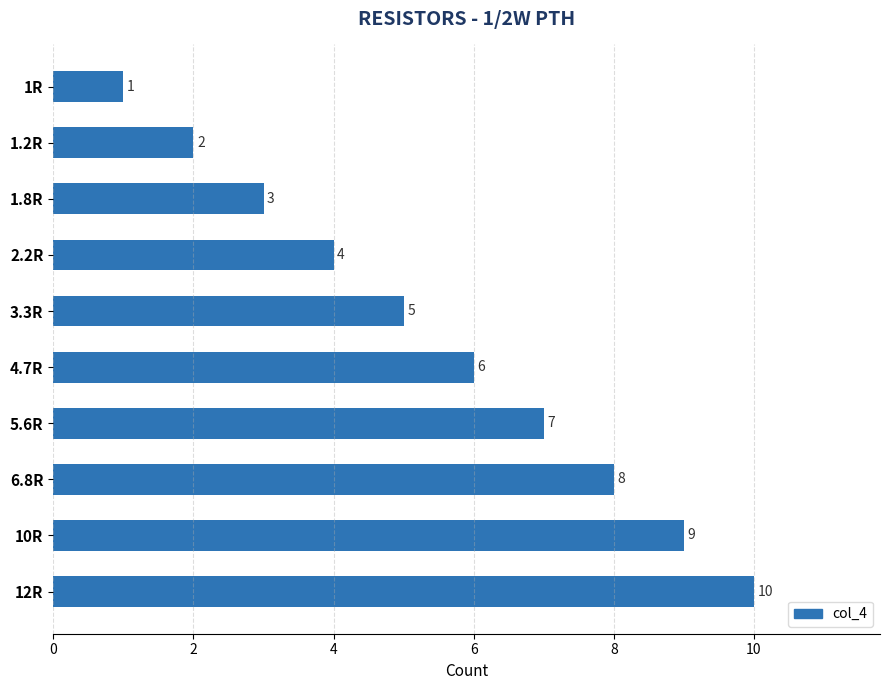

The value at 12R is 10. True or false?

True